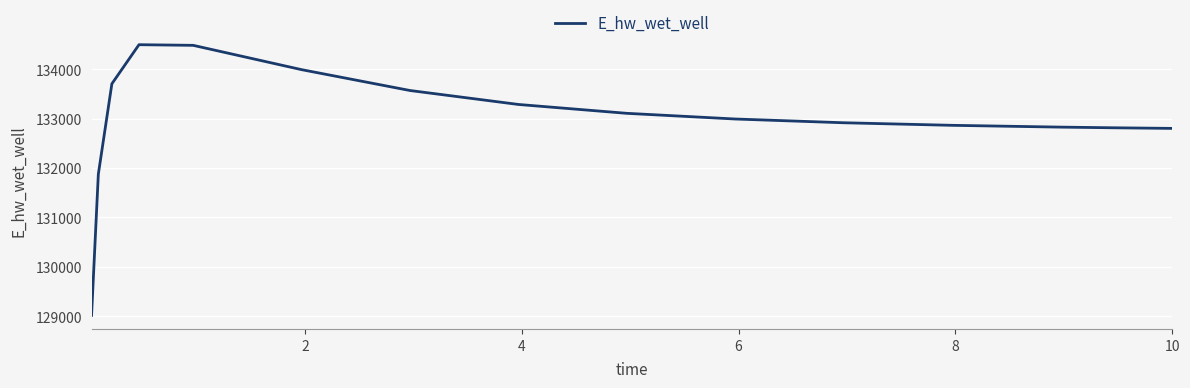

What is the maximum value shown in the chart?

134493.0